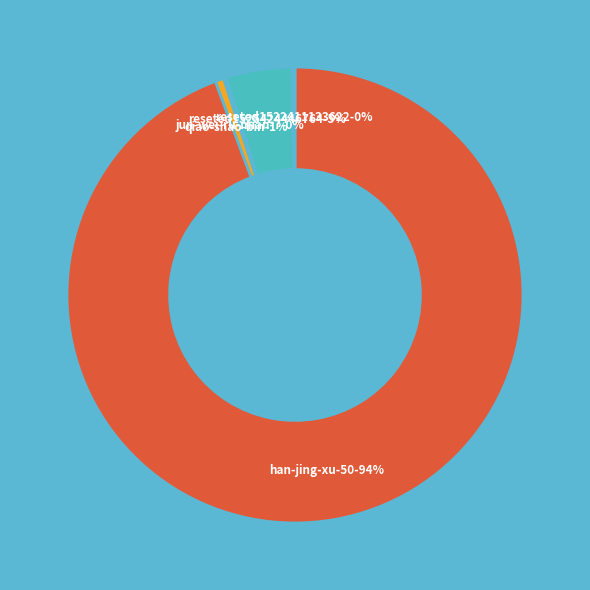

What is the change in value from reseted1525424446764 to reseted1522411133622?

-44